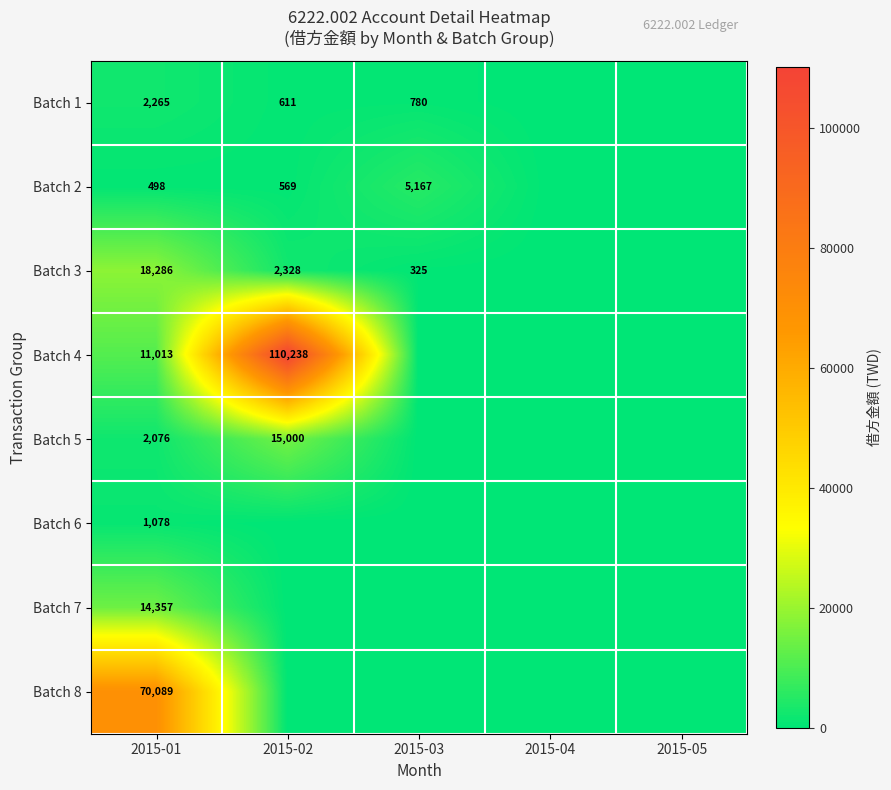

The value of Batch 1 at 2015-03 is 1284. True or false?

False